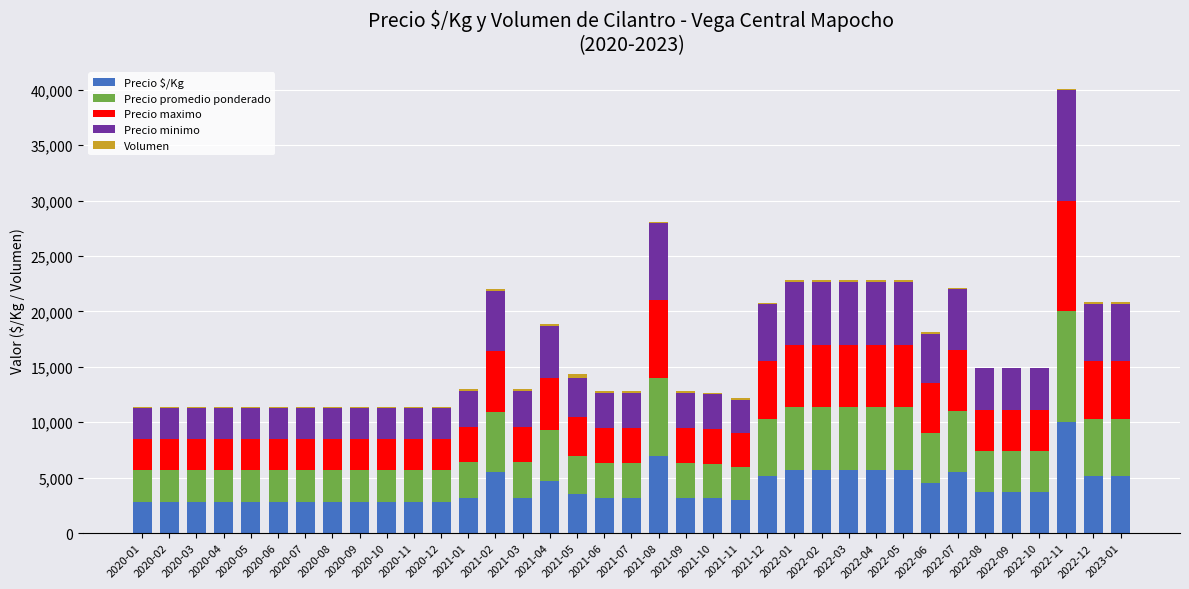

At which category is the sum across all series the highest?

2022-11